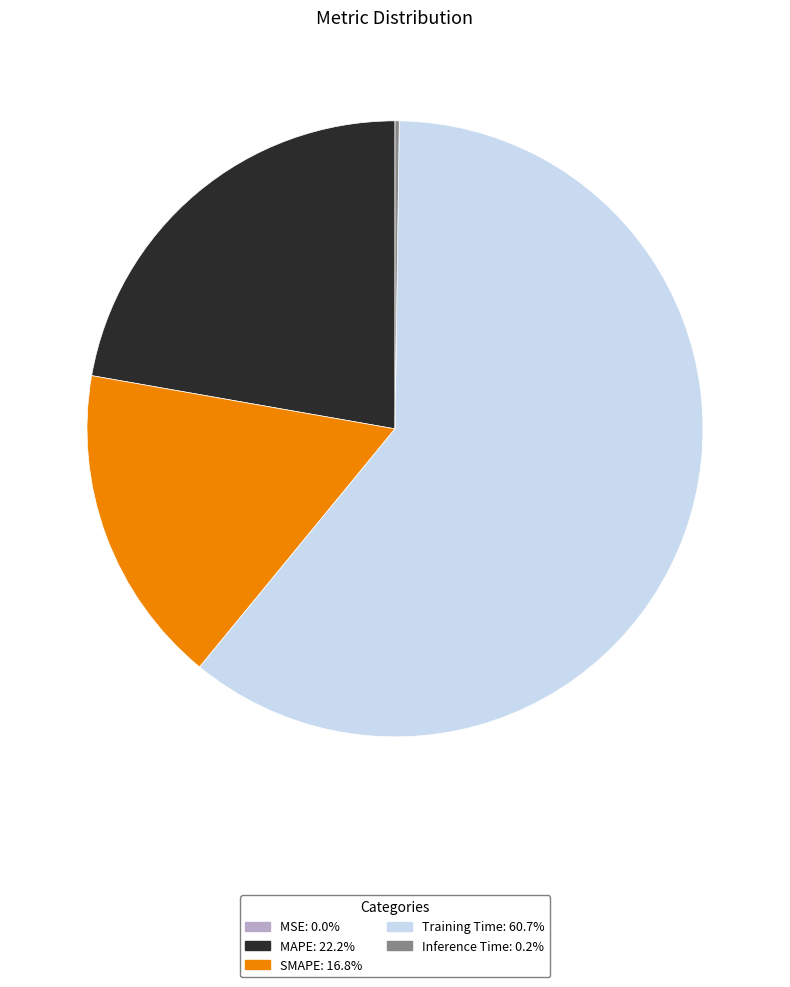

Is it true that Training Time is 61% of the pie?

True